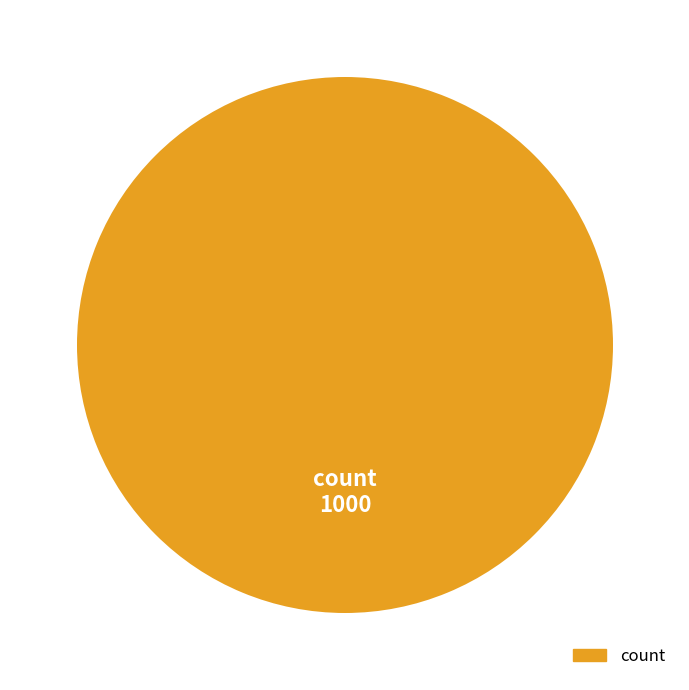

The count slice represents 100% of the pie. True or false?

True